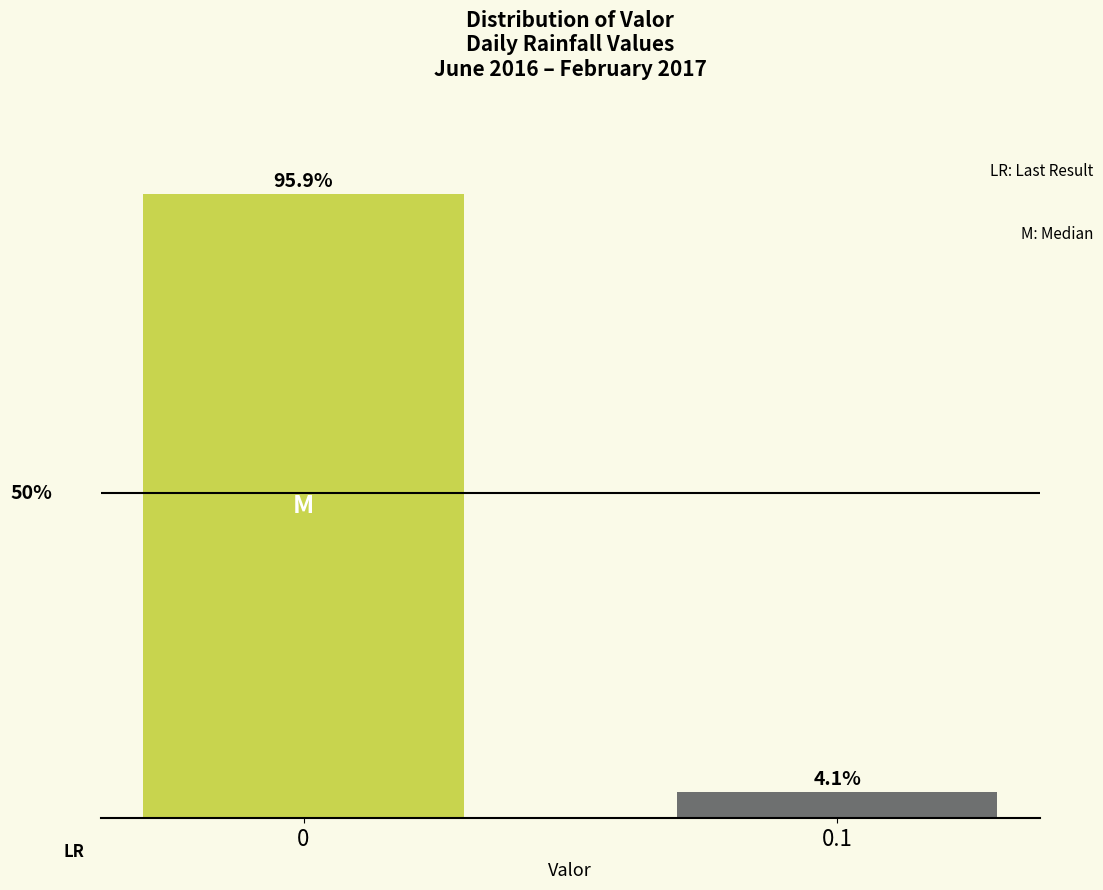

List the labels in order of value, largest first.

0, 0.1